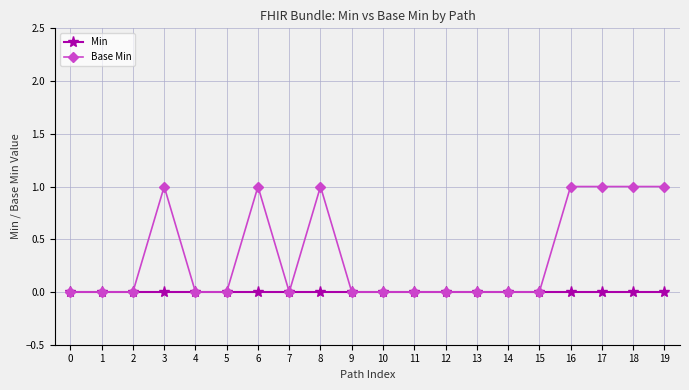

Which series has the widest spread of values?

Base Min